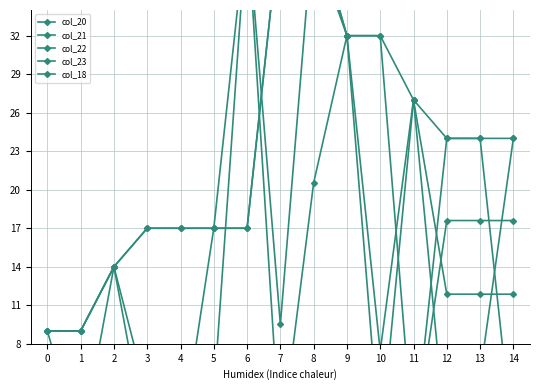

True or false: col_22 has a value of 0.0 at 4.

True